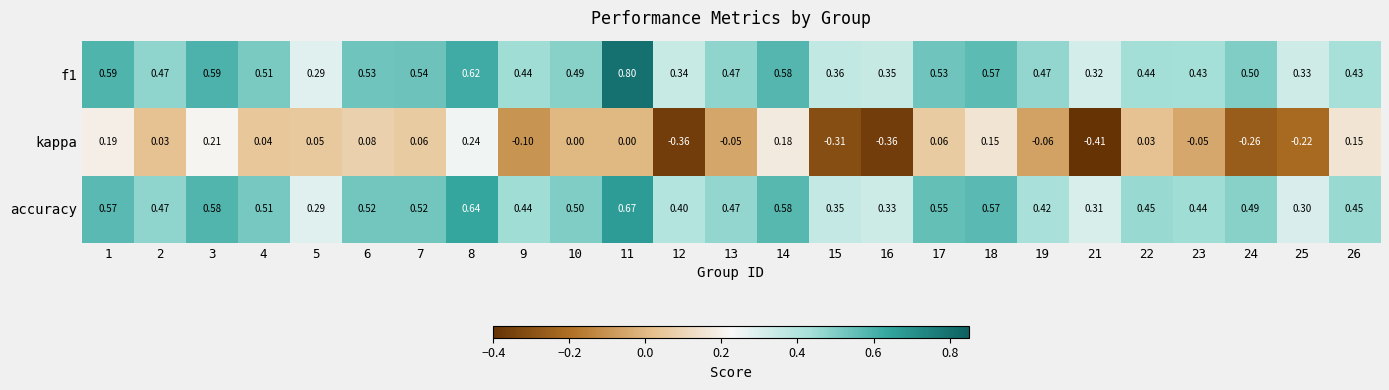

List the series in order of their peak value, highest first.

f1, accuracy, kappa